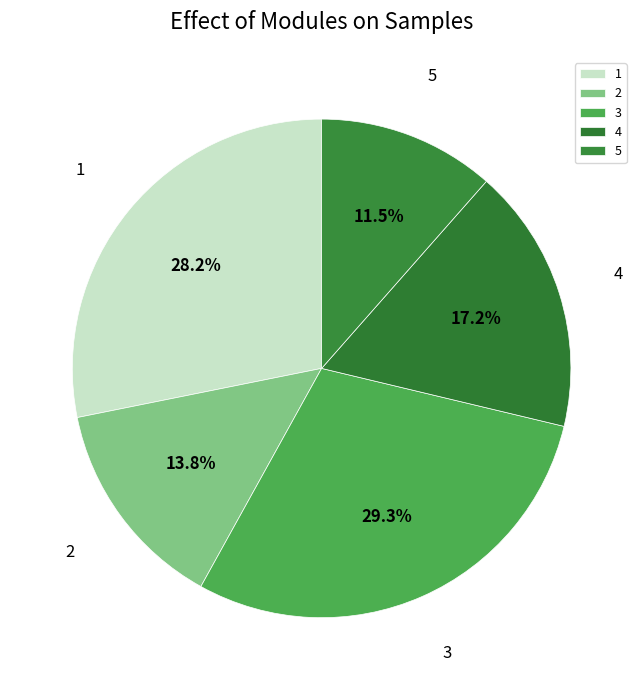

To the nearest percent, what portion does 3 represent?

29%